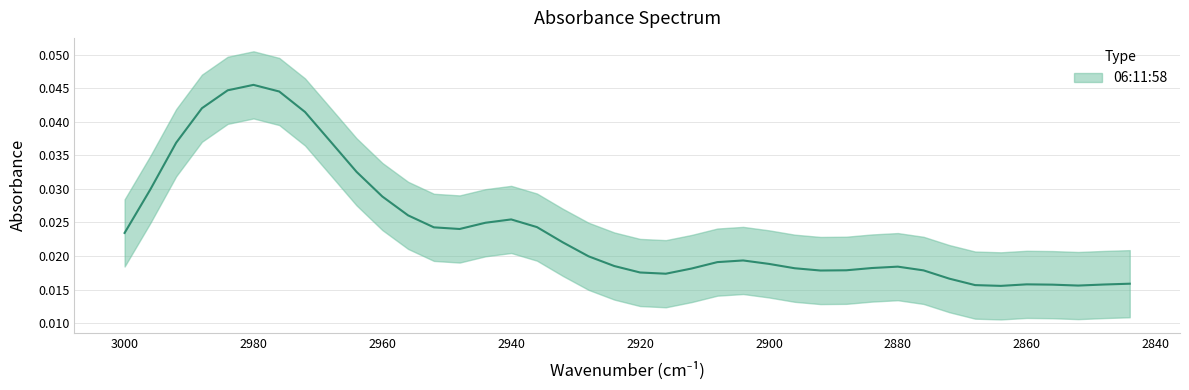

Does the chart display data point markers on the line(s)?

No